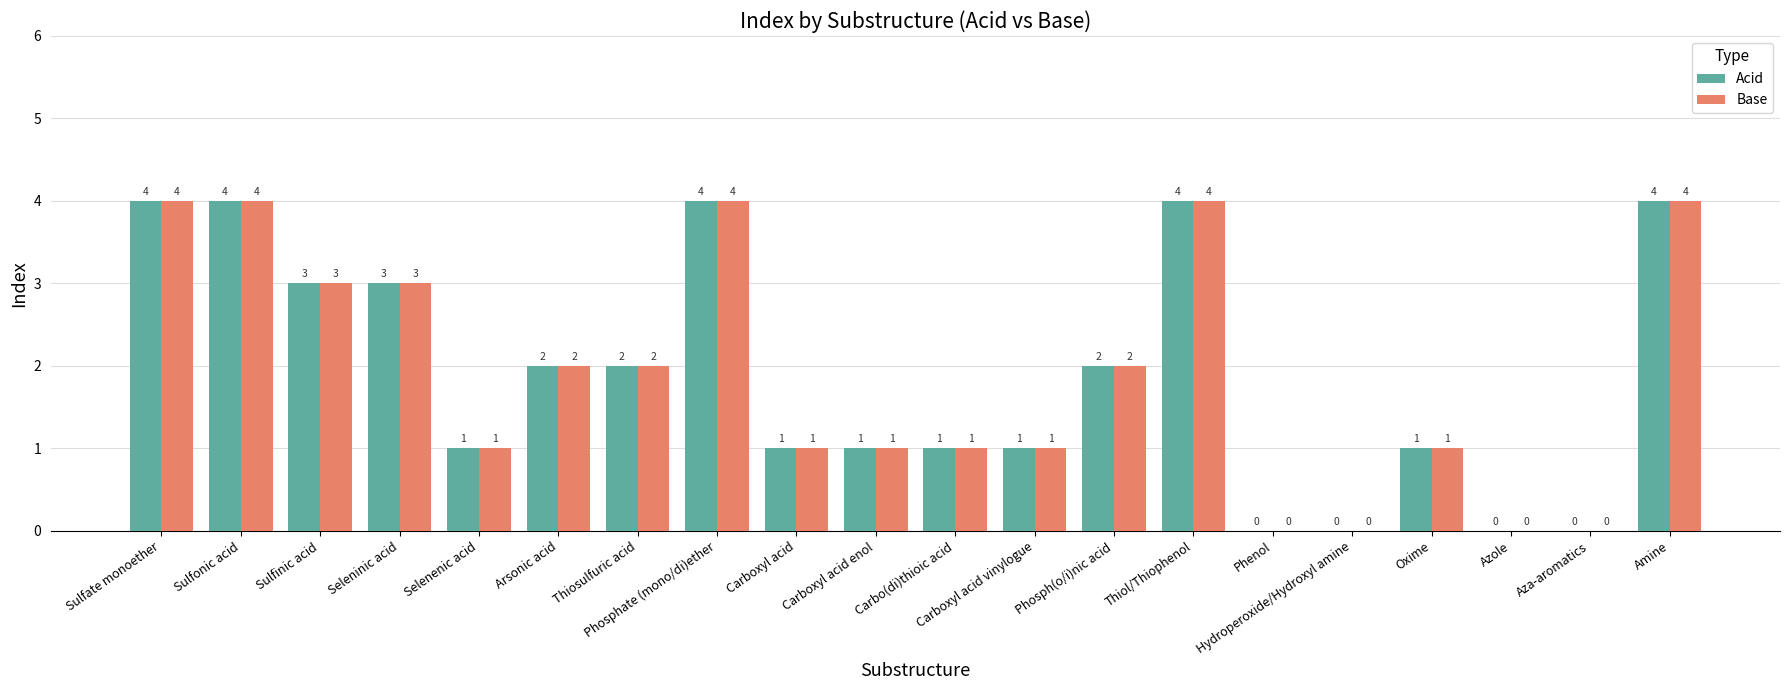

What value does the Acid series have at Selenenic acid?

1